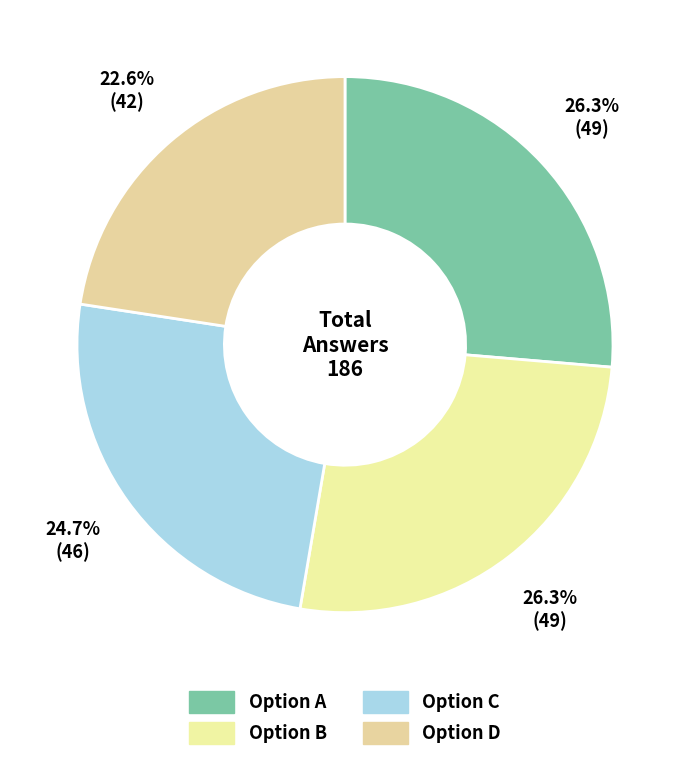

How many slices are in this pie chart?

4